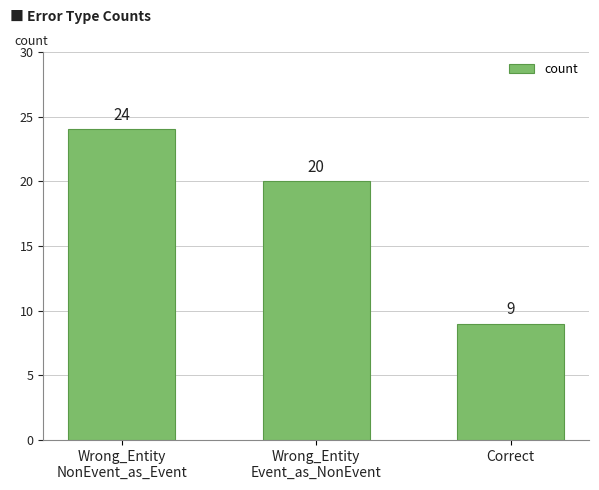

How many distinct data groups are displayed?

1